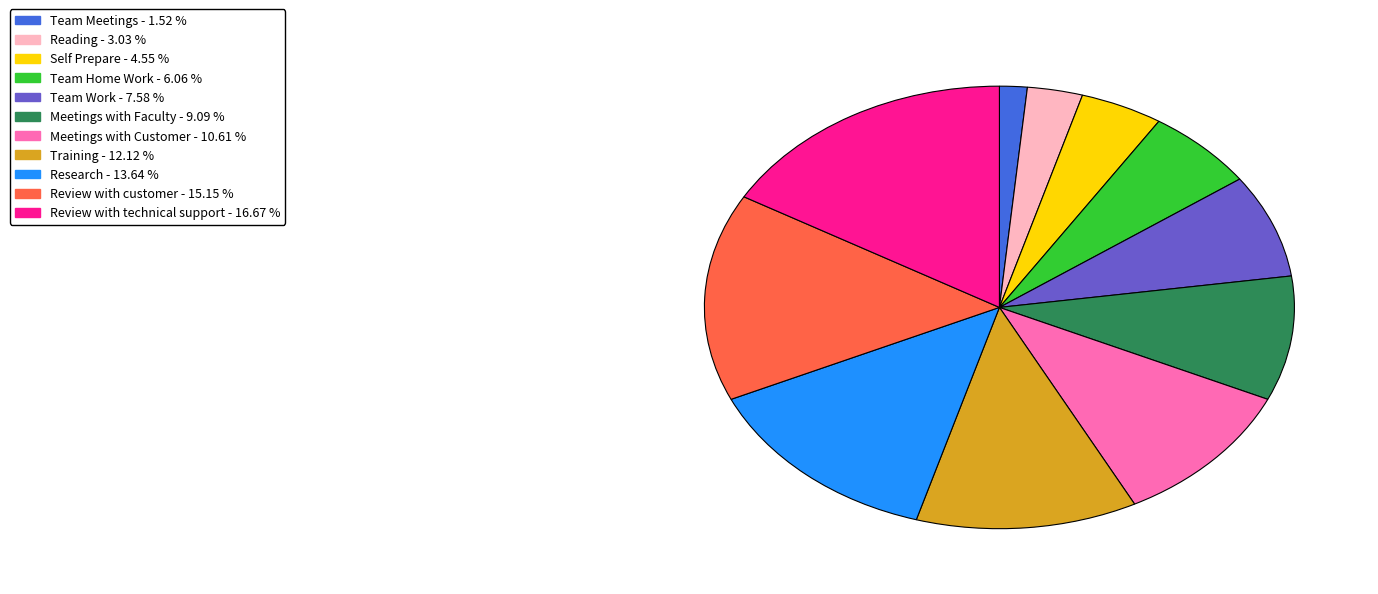

Does Team Home Work account for over 50% of the chart?

No